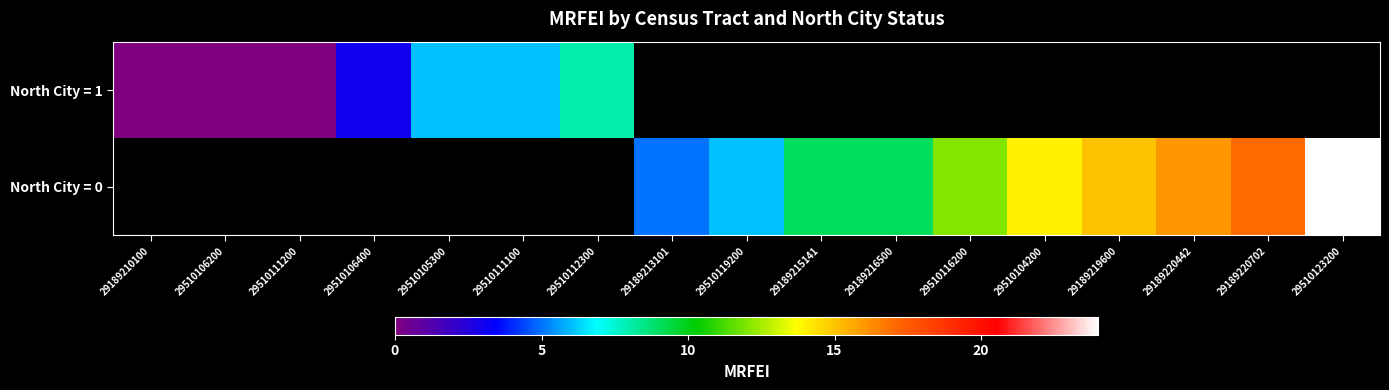

The North City = 1 series shows 0.0 at 29510111200. True or false?

True